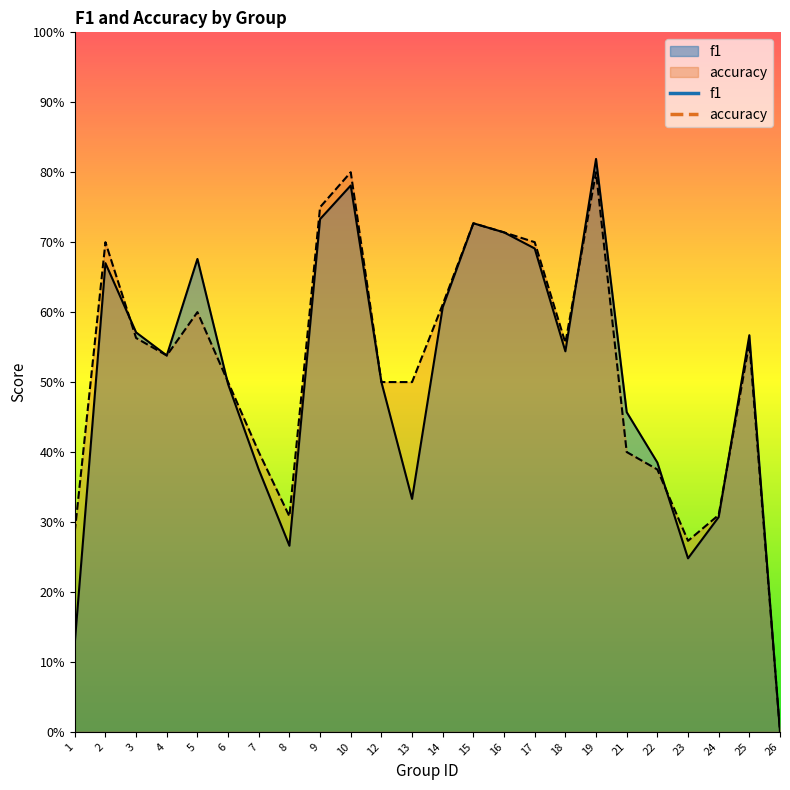

Which category has the highest value in the accuracy series?

10